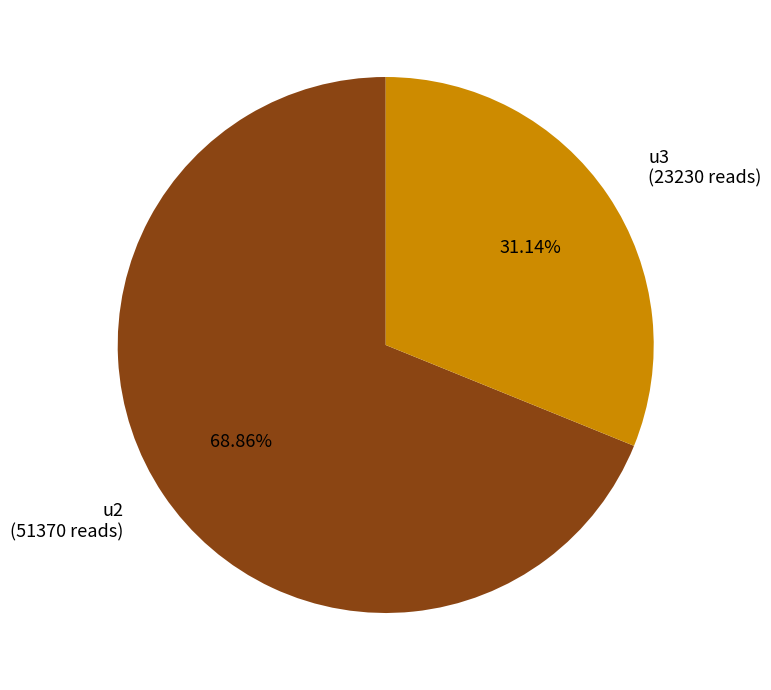

What is the majority slice?

u2